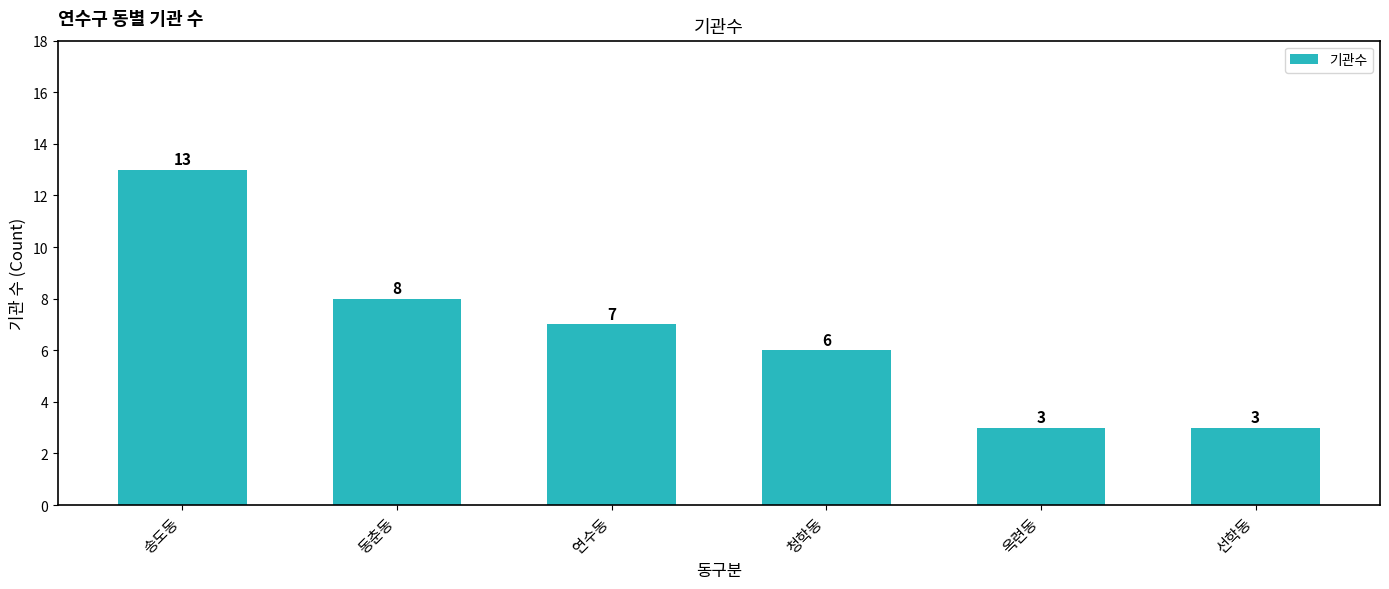

What is the ratio of the value at 옥련동 to the value at 송도동?

0.2